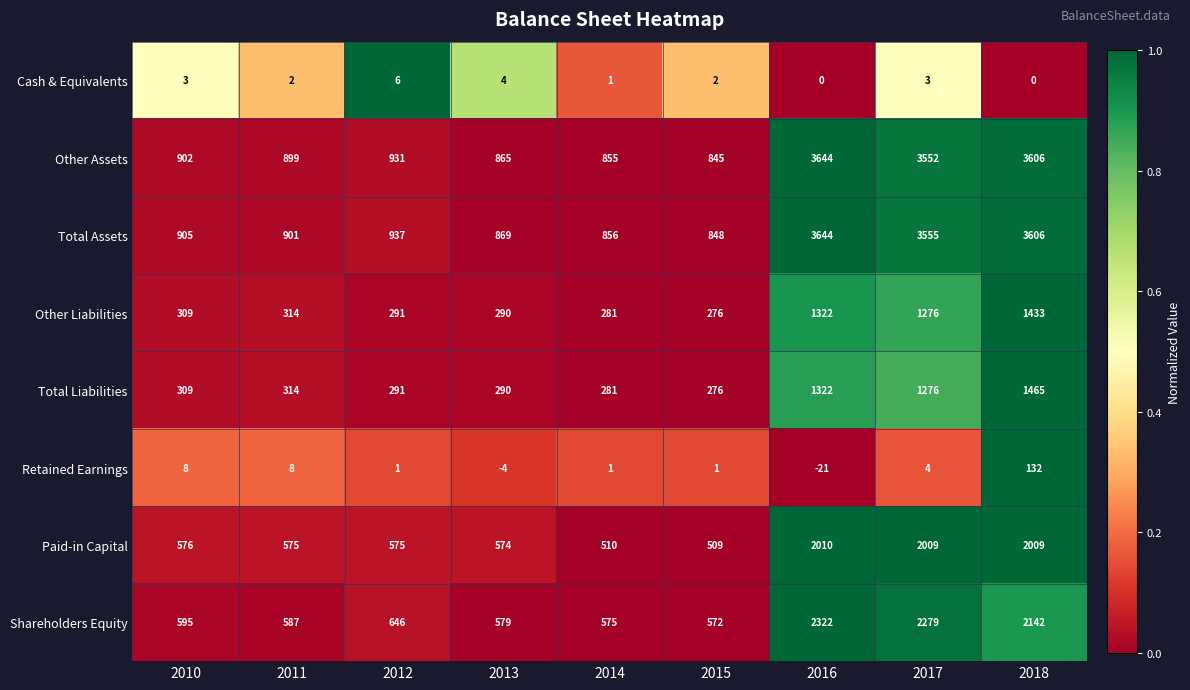

What is the sum of all Other Liabilities values?

5792